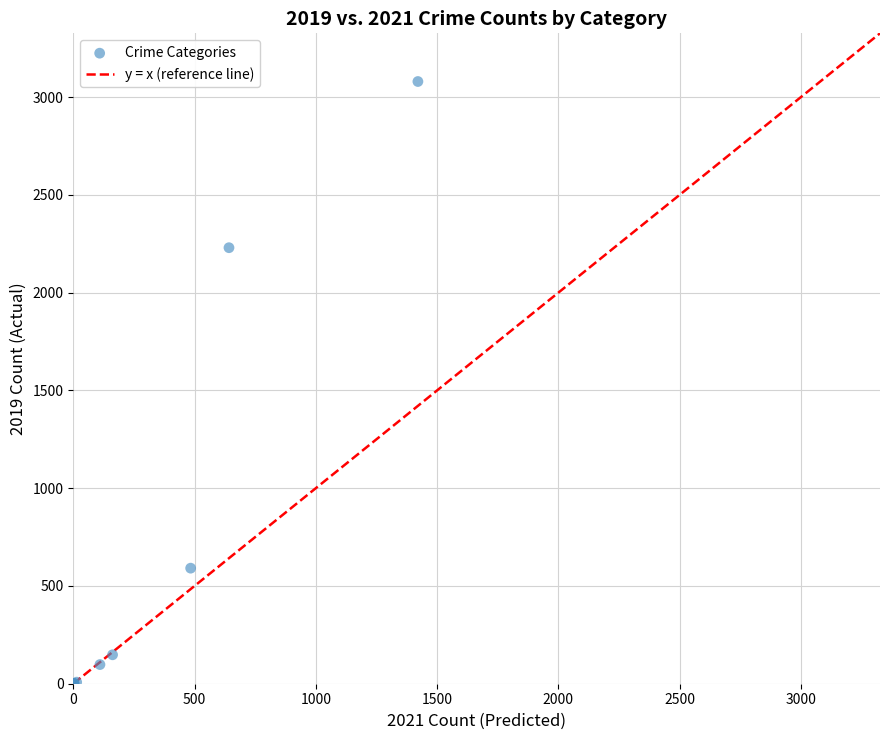

What Y value in the scatter plot is closest to 1540?

2230